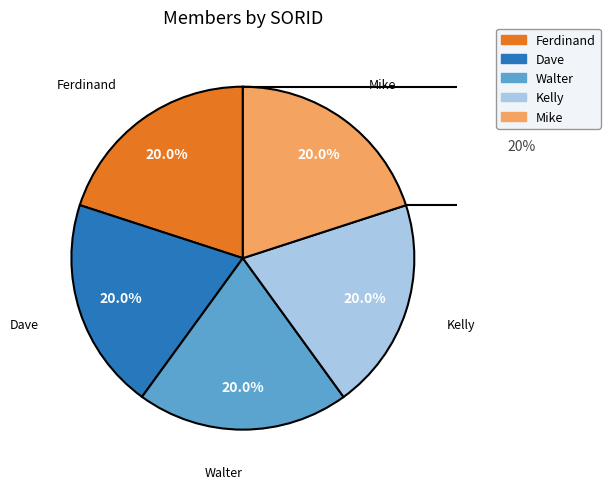

The Dave slice represents 32% of the pie. True or false?

False